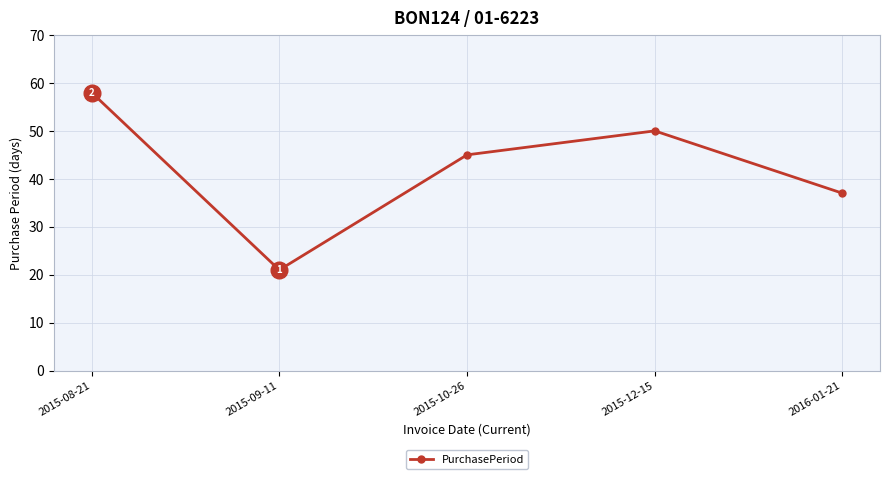

At which category does the data reach its first local peak?

2015-12-15